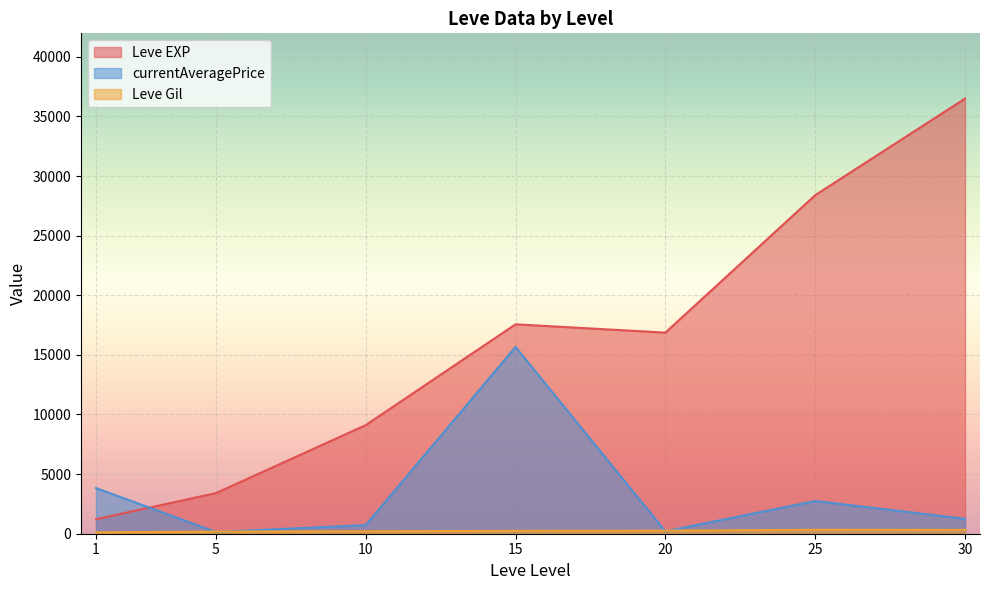

What is the difference between the highest and lowest values at 10?

8903.8